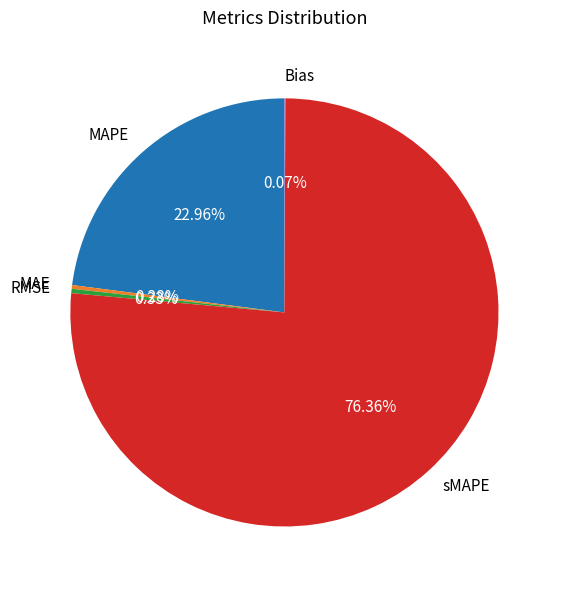

Which slice is the largest?

sMAPE